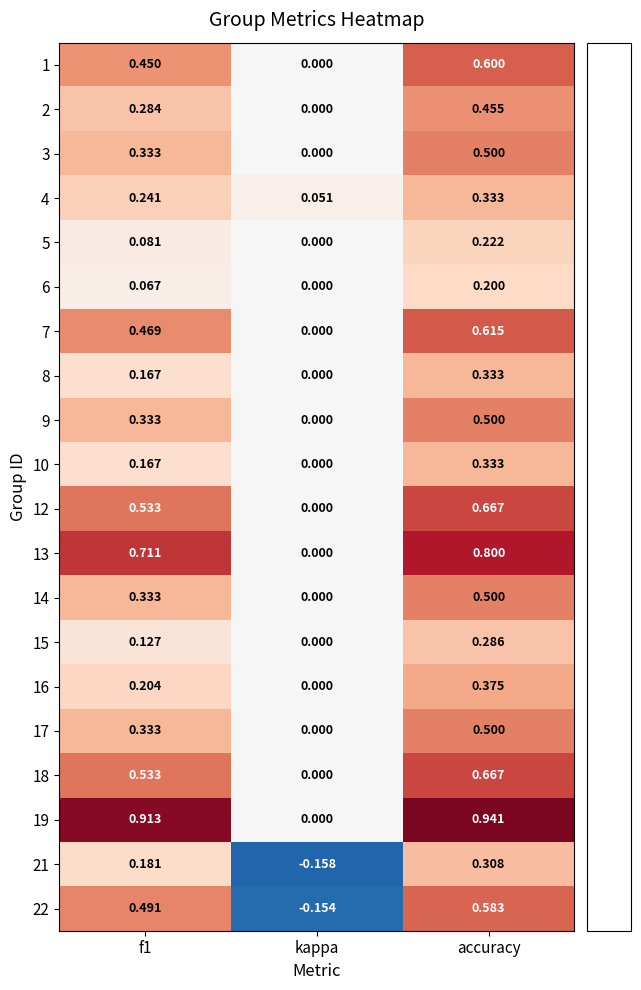

Is the value of 8 at f1 greater than the value of 21 at kappa?

Yes